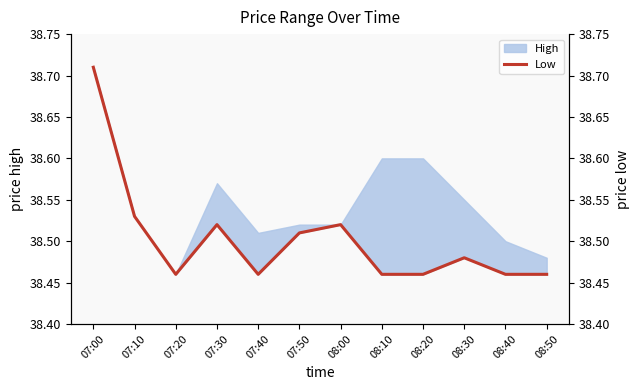

What is the difference between the maximum and minimum values?

0.2